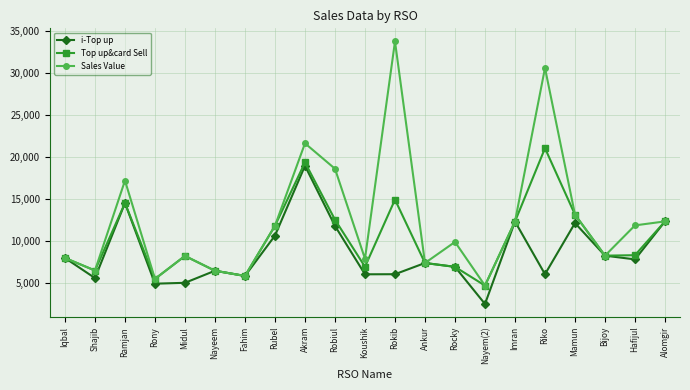

What is the average value of the Top up&card Sell series?

10257